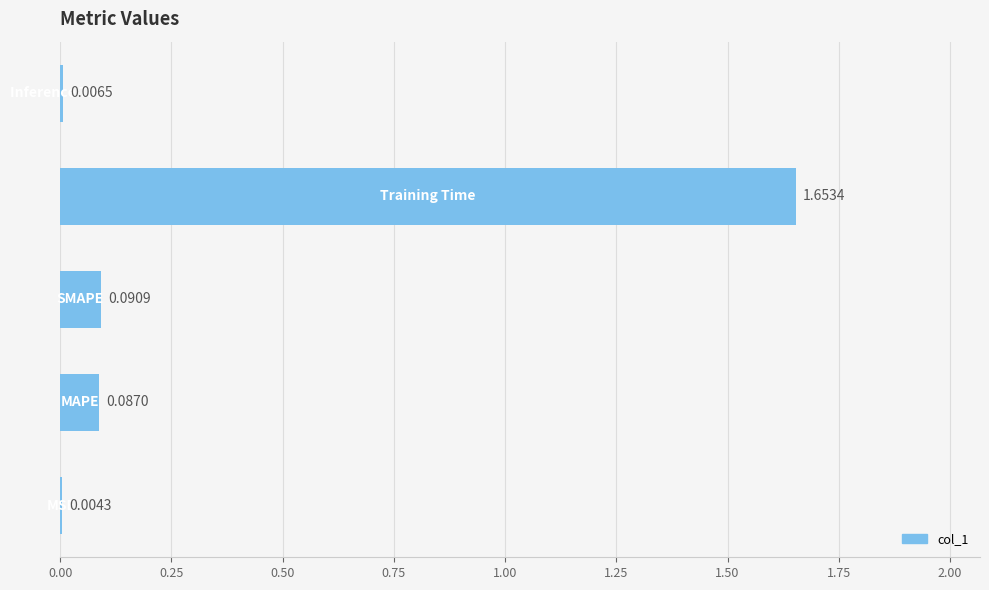

What is the sum of all values?

1.8